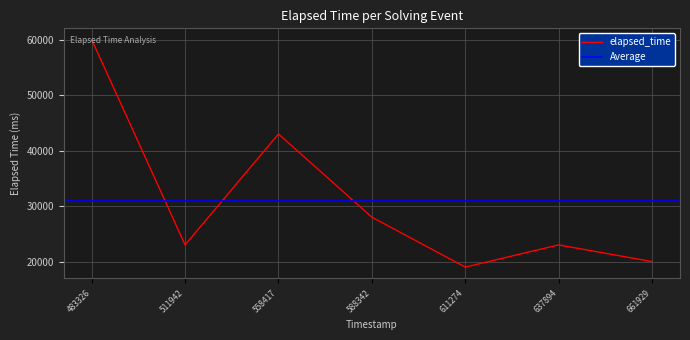

List the labels in order of value, largest first.

1561163483326, 1561163558417, 1561163588342, 1561163511942, 1561163637894, 1561163661929, 1561163611274